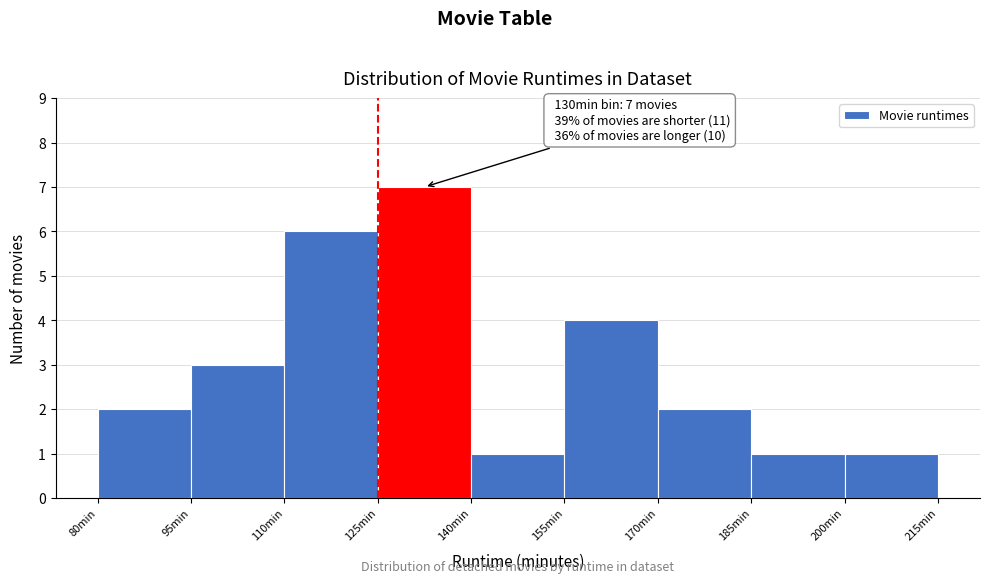

Which range on the x-axis has the tallest bar?

125 to 140